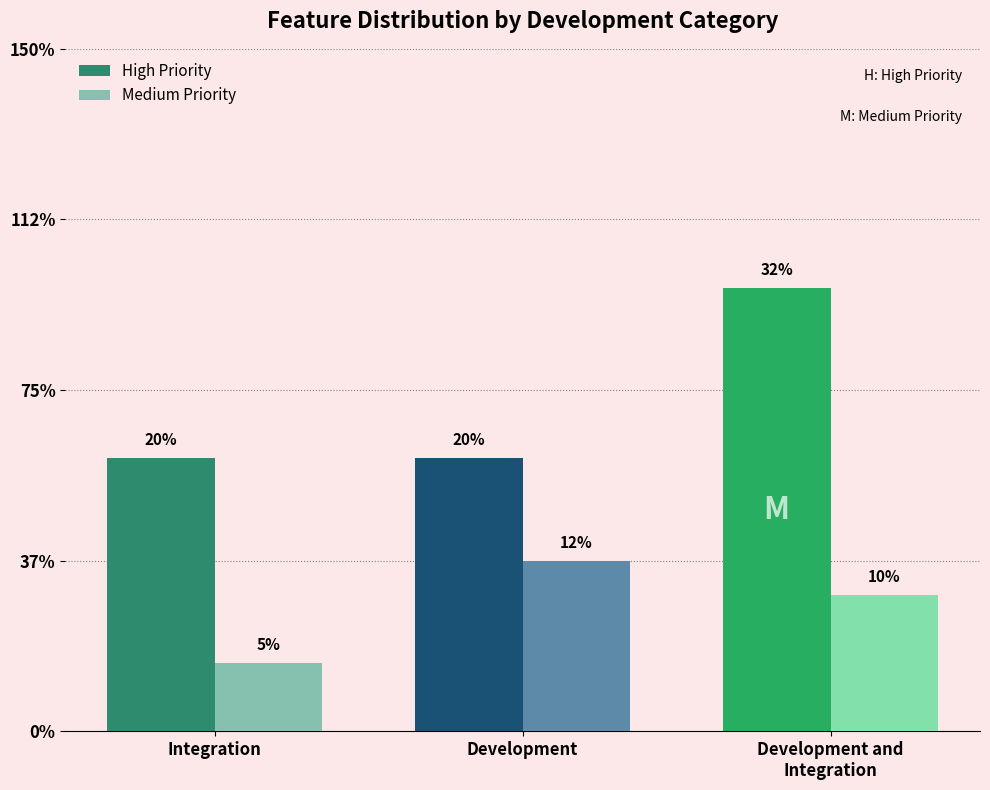

Which series changed the most between Integration and Development?

Medium Priority